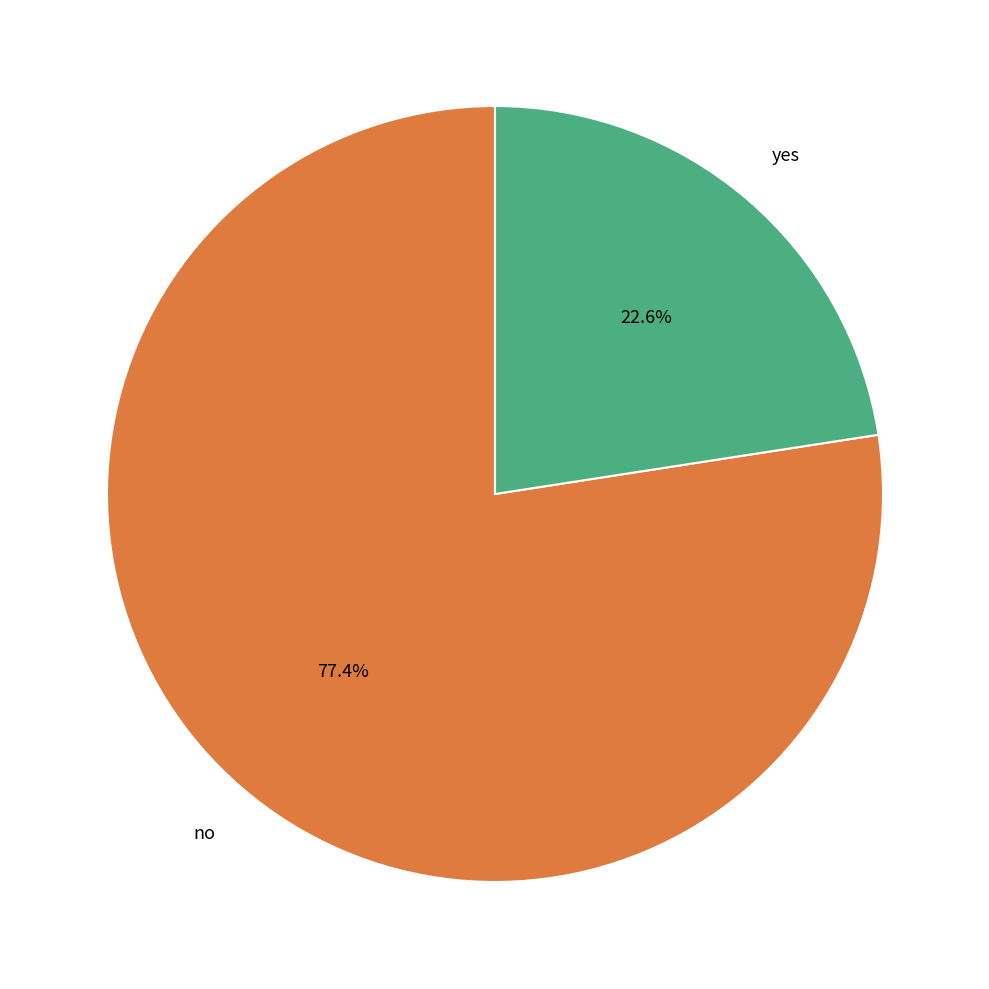

Does any single category account for the majority?

Yes